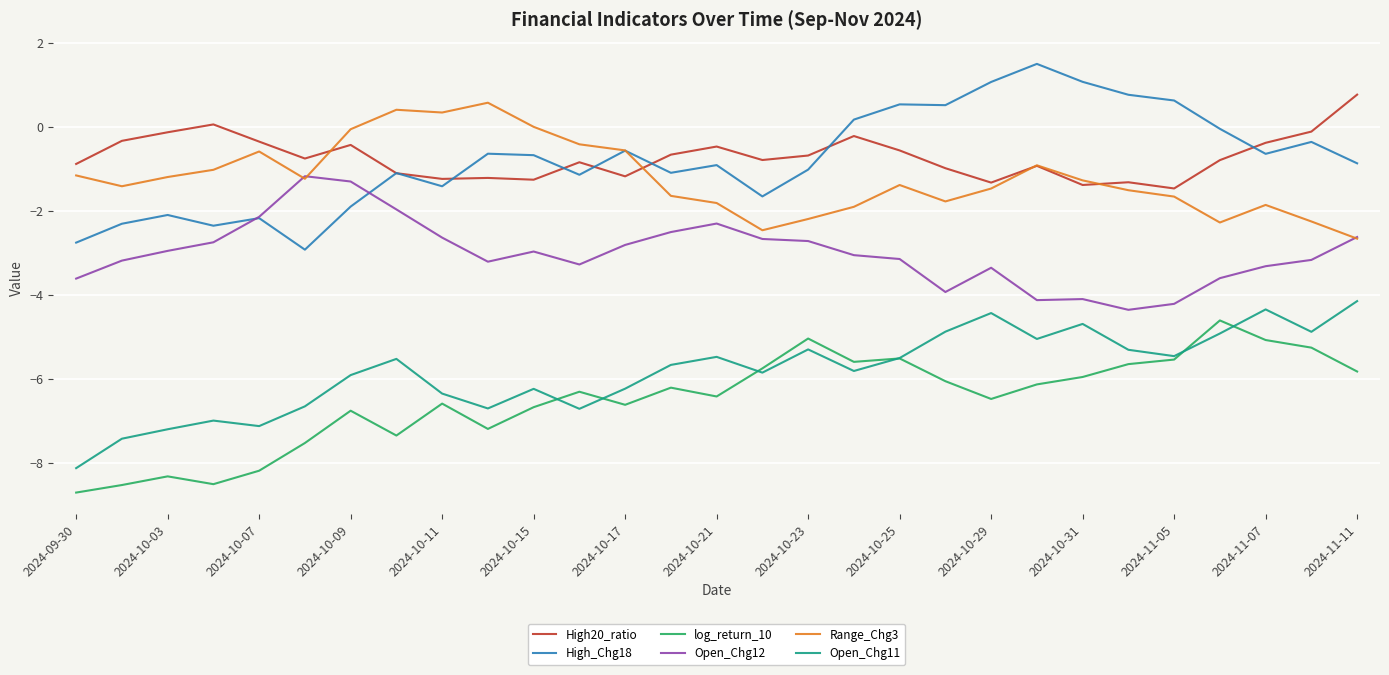

What is the lowest value of the Open_Chg12 series?

-4.4